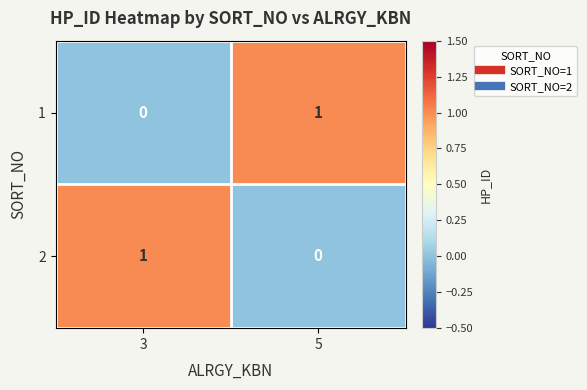

At which label is 1 closest to 0?

3